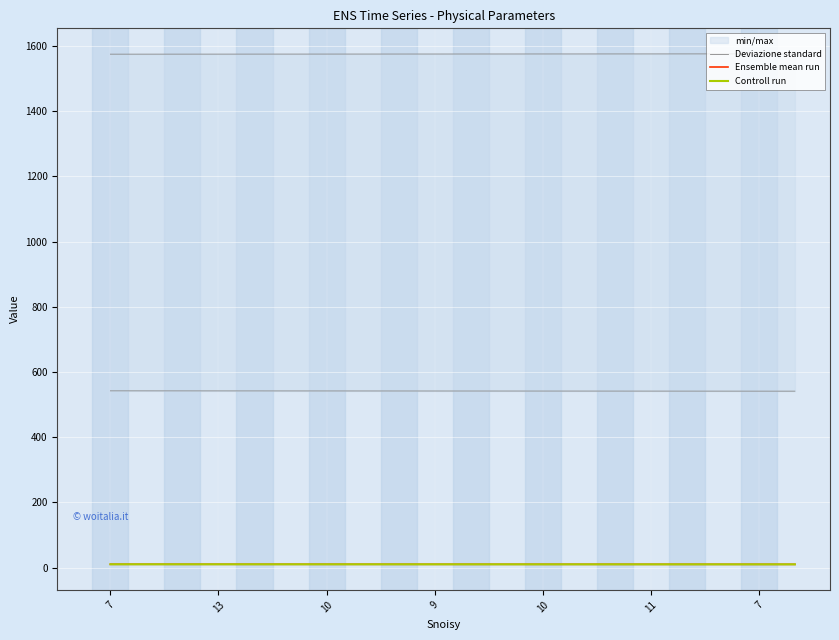

Which series has the largest range (max minus min)?

Deviazione standard